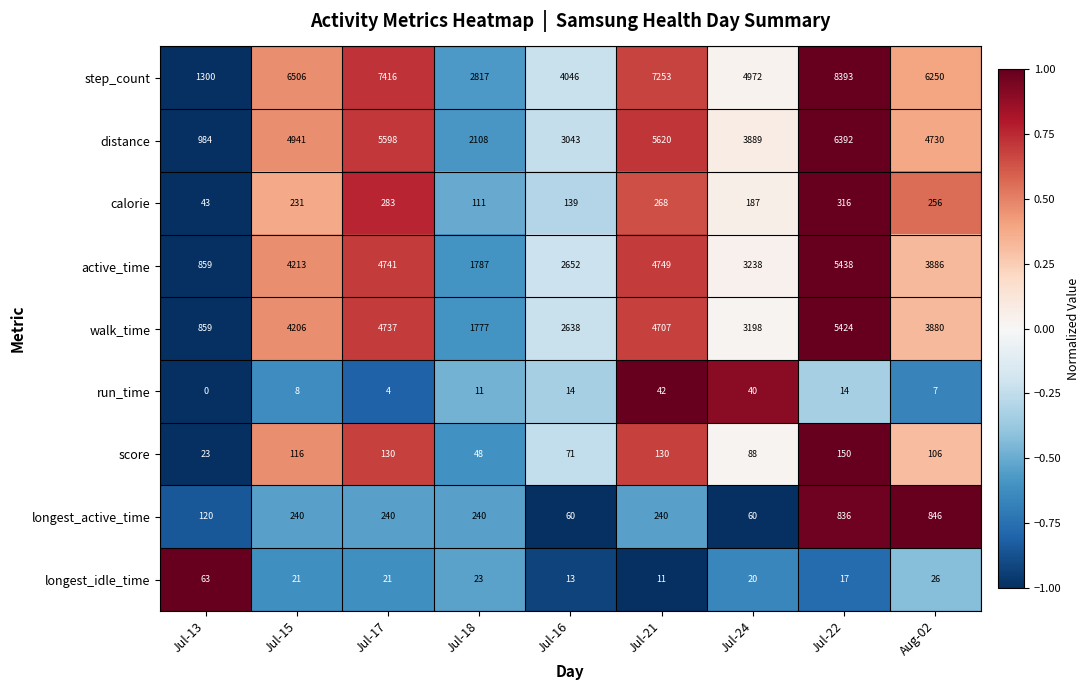

At which category does the chart reach its minimum across all series?

Jul-13